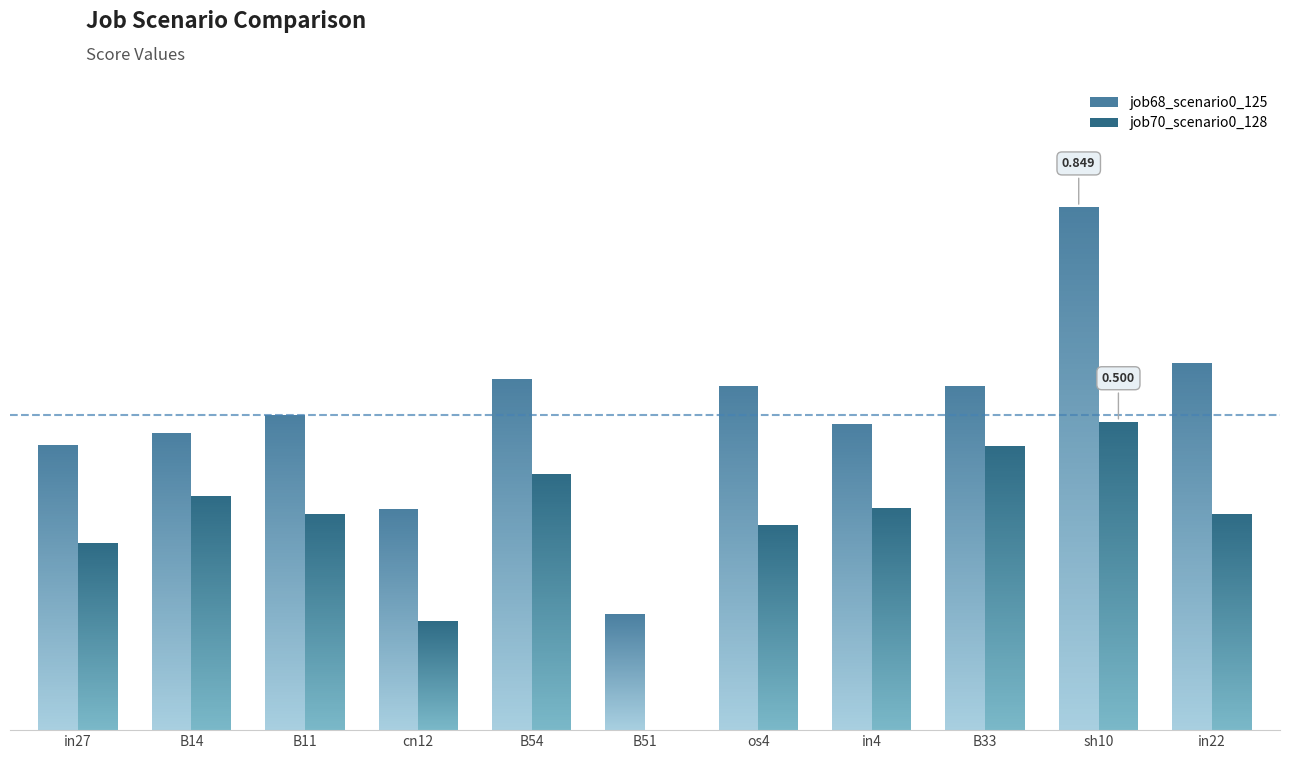

What are all the series names shown in the legend?

job68_scenario0_125, job70_scenario0_128